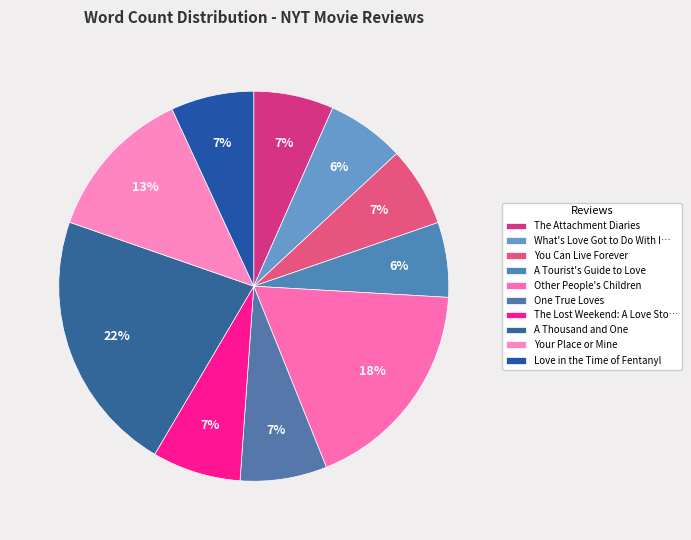

To the nearest percent, what is the average slice percentage?

10%